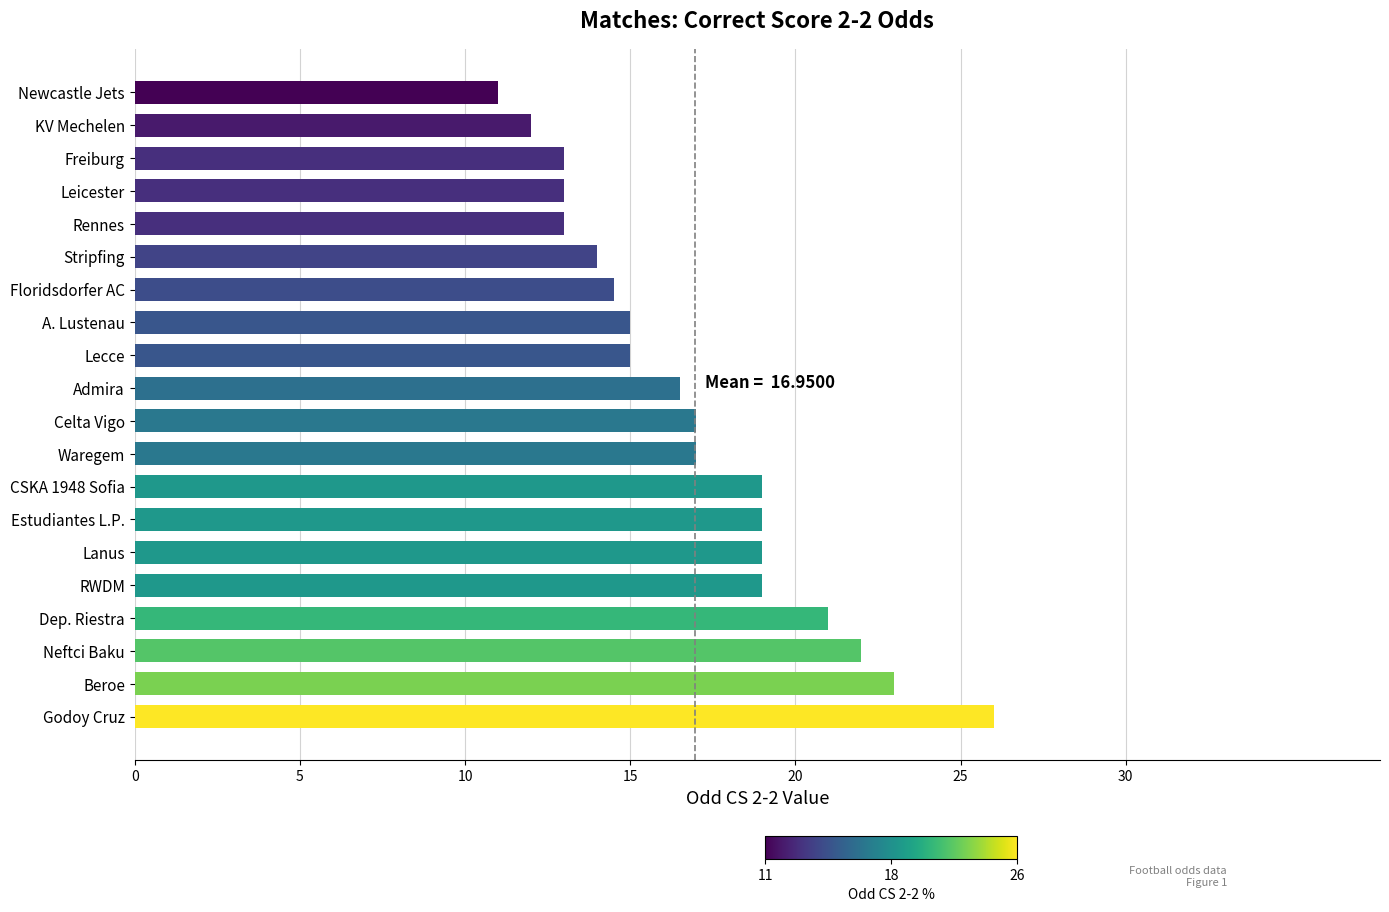

The chart shows a value of 22.5 at A. Lustenau. True or false?

False